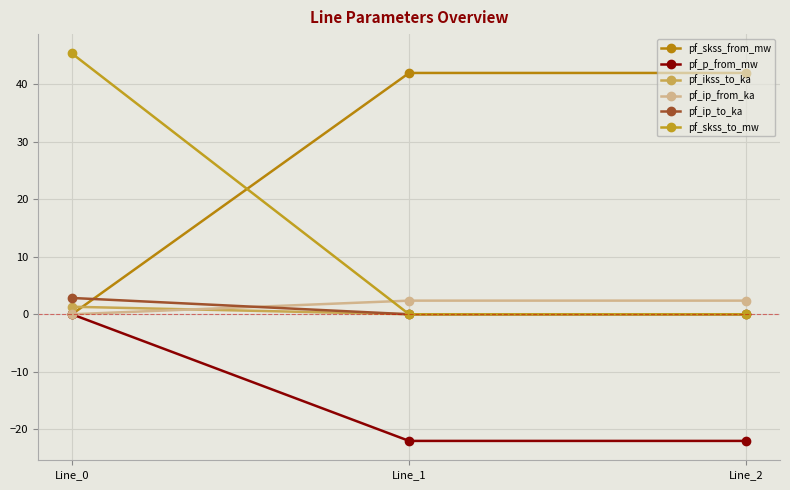

At which category is the sum across all series the highest?

Line_0